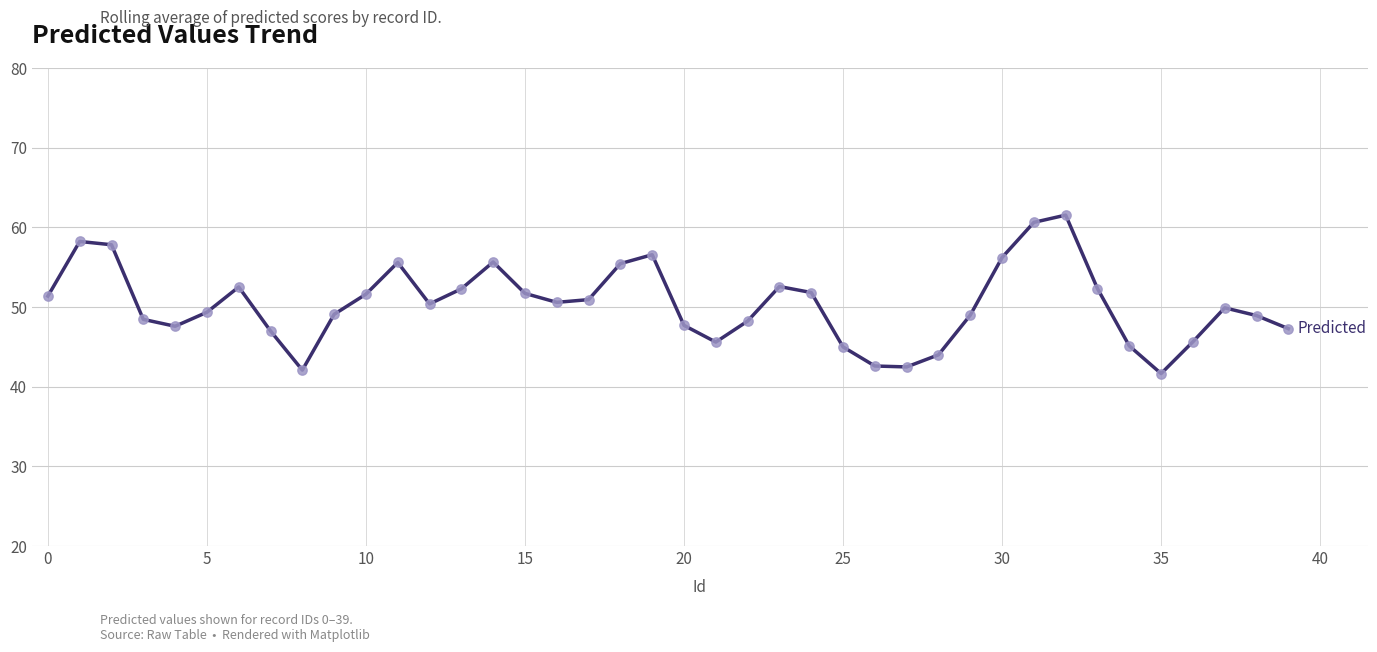

What is the maximum value shown in the chart?

61.5